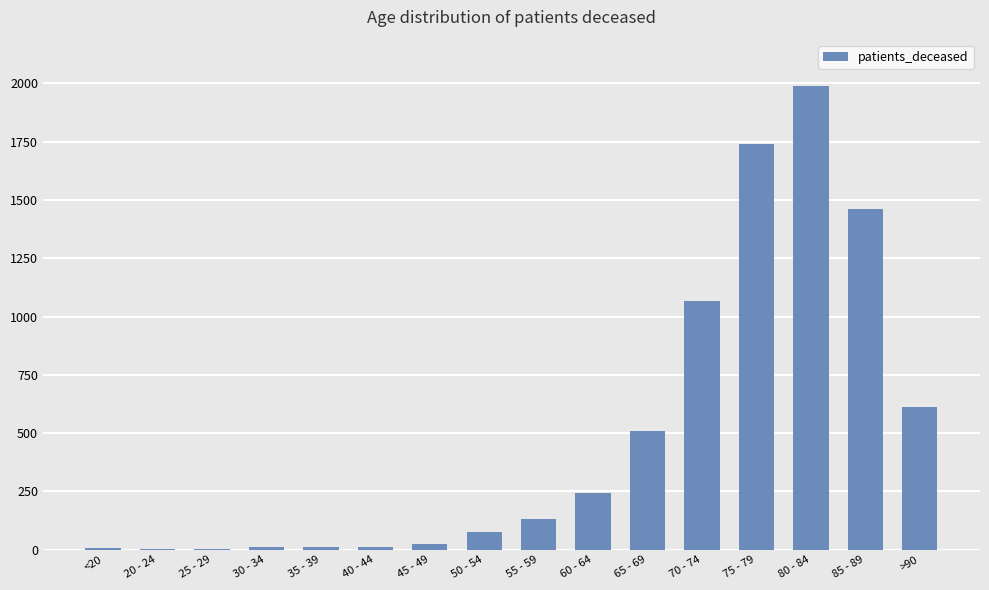

What is the change in value from 20 - 24 to 70 - 74?

+1065